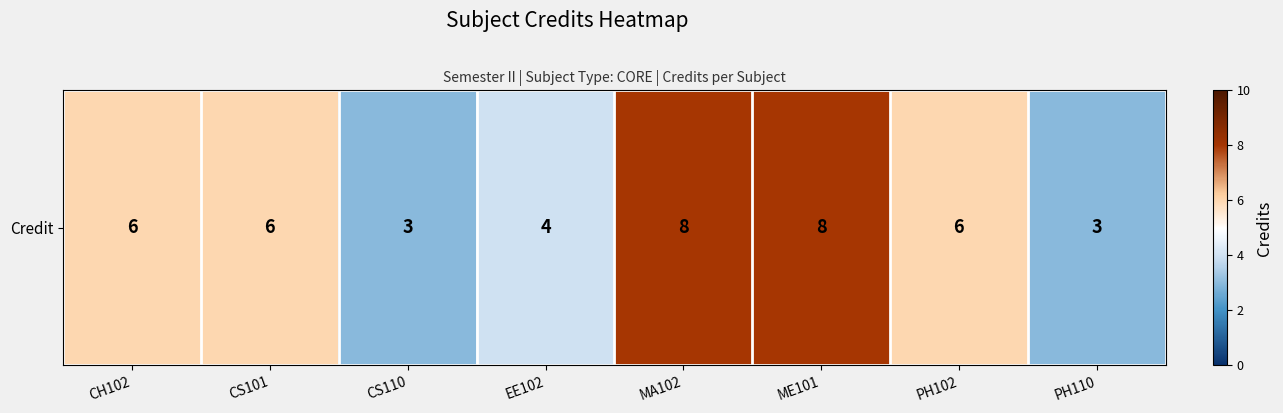

List the labels in order of value, smallest first.

CS110, PH110, EE102, CH102, CS101, PH102, MA102, ME101